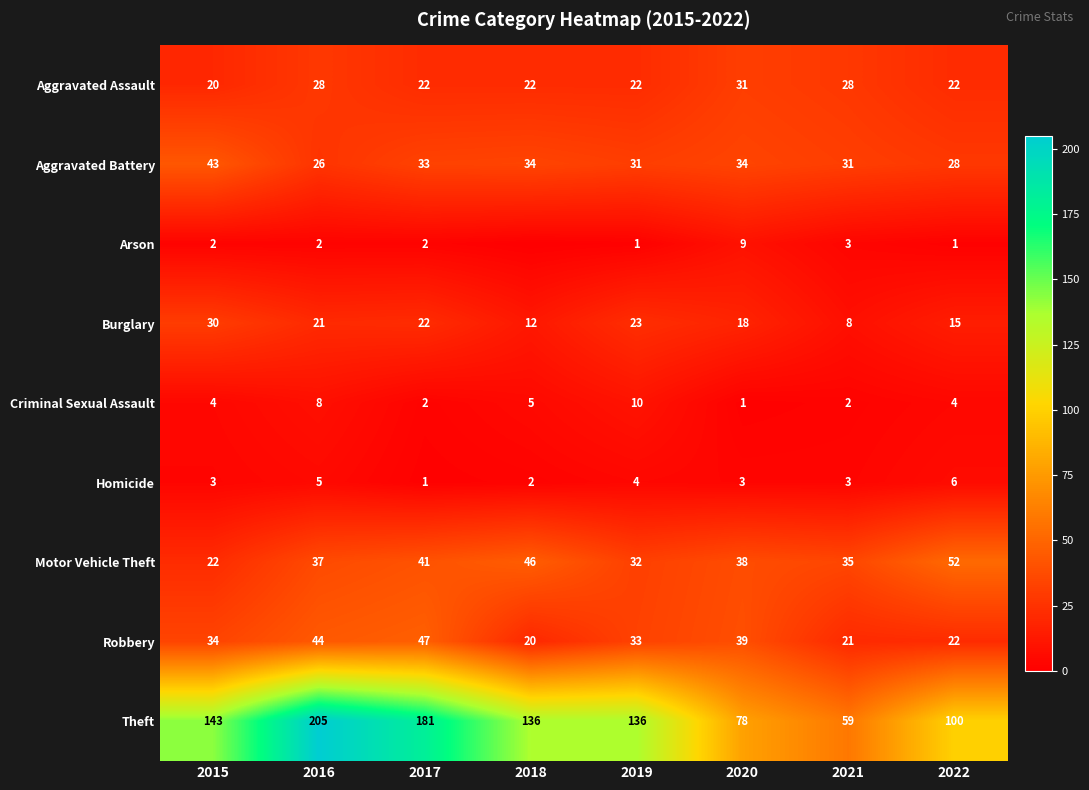

What is the greatest value displayed?

205